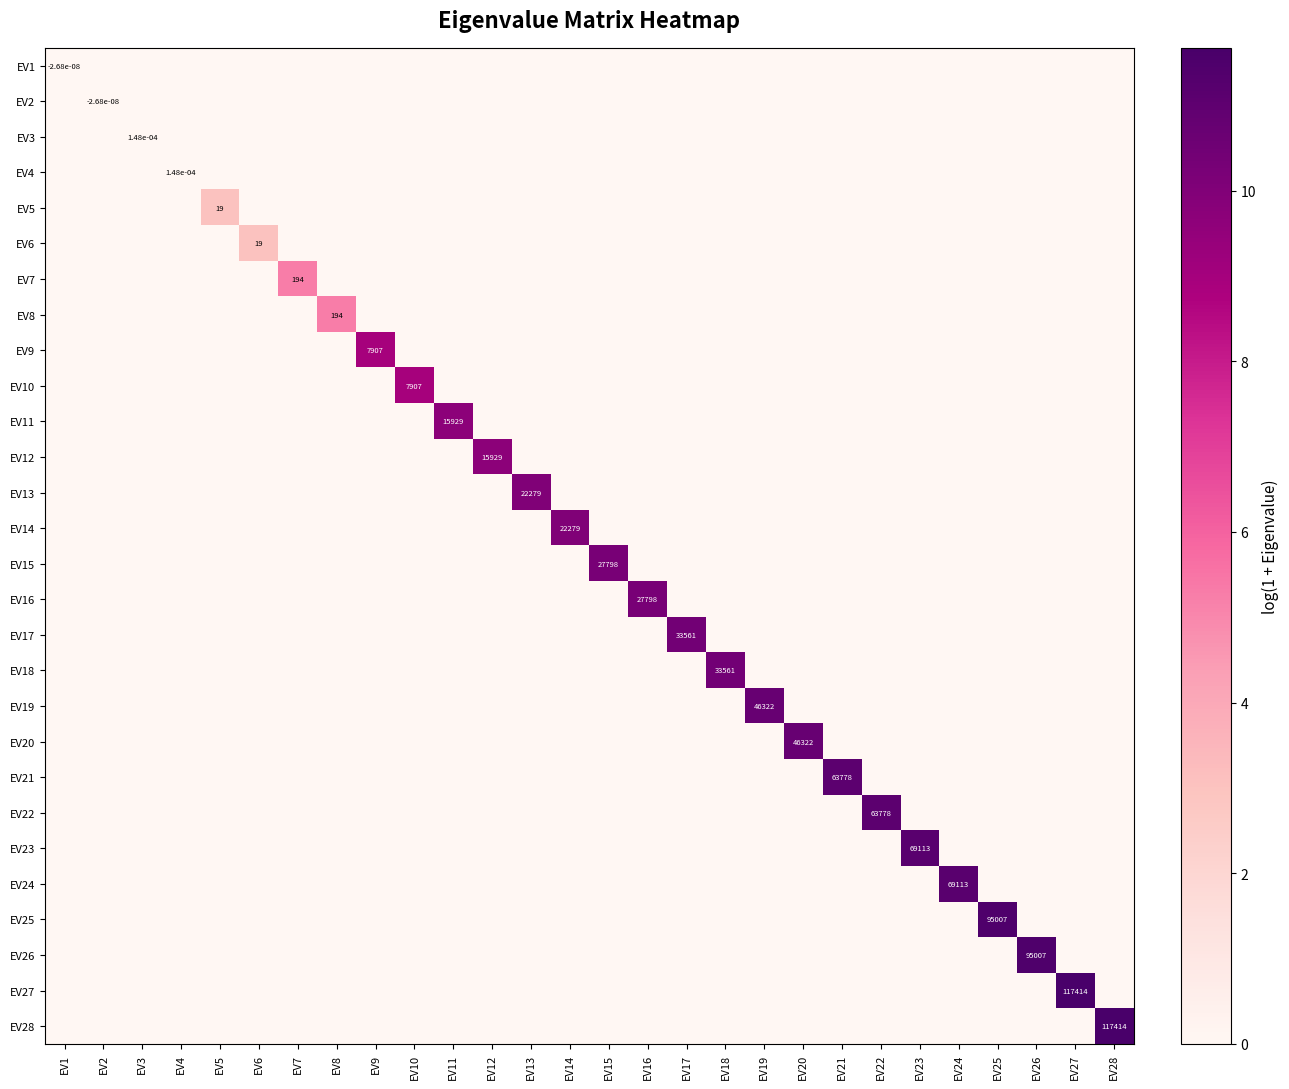

The EV13 series shows 0.0 at EV16. True or false?

True